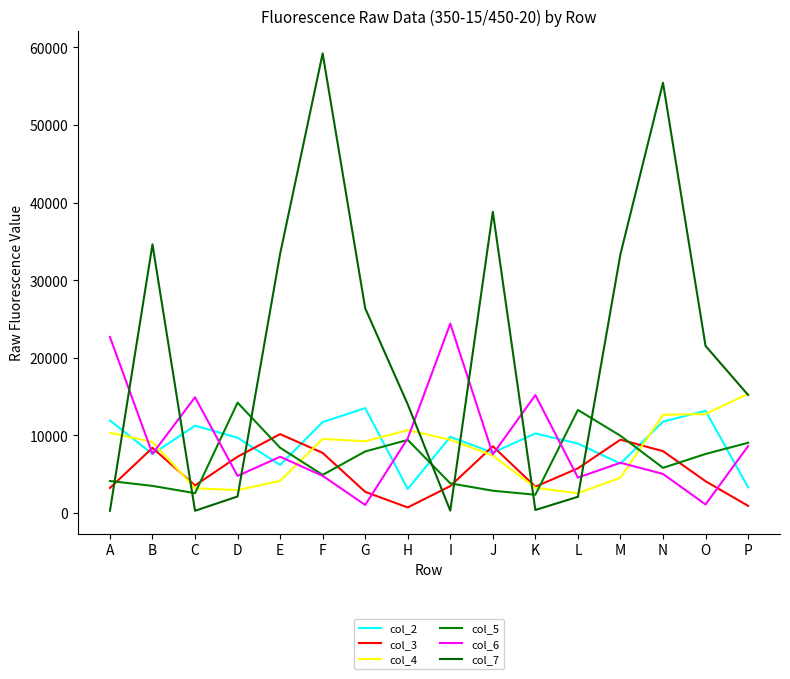

After their last crossing, which series has the higher values: col_4 or col_3?

col_4